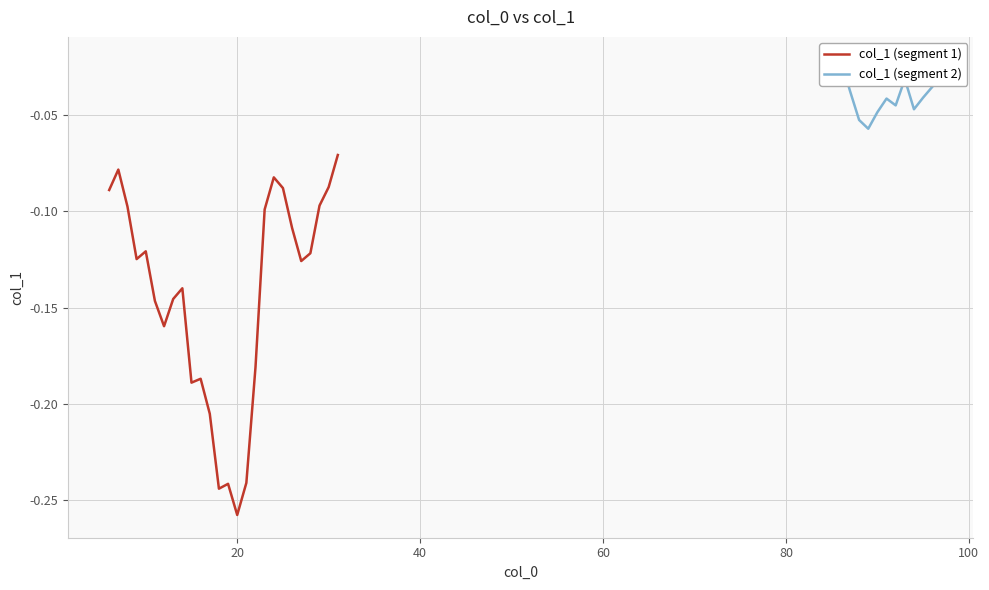

List the labels in order of value, largest first.

86, 93, 85, 96, 87, 95, 91, 92, 94, 90, 88, 89, 31, 7, 24, 30, 25, 6, 29, 8, 23, 26, 10, 28, 9, 27, 14, 13, 11, 12, 22, 16, 15, 17, 21, 19, 18, 20